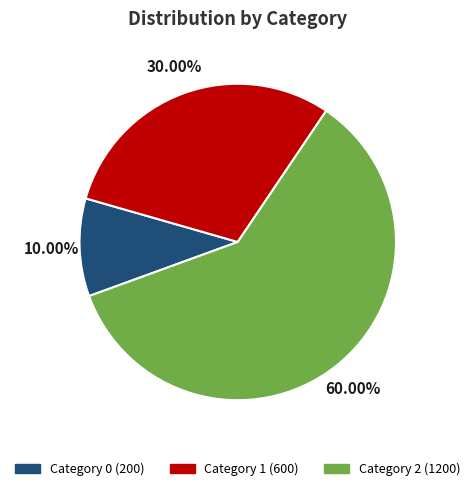

Is there a majority slice in this chart?

Yes